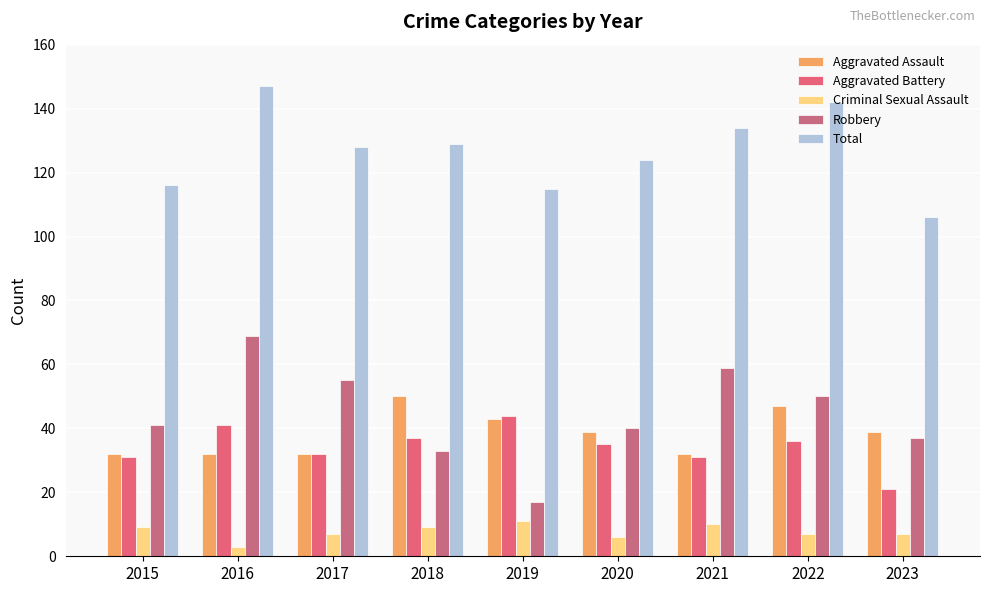

What is the difference between the second highest and second lowest values in the Aggravated Battery series?

10